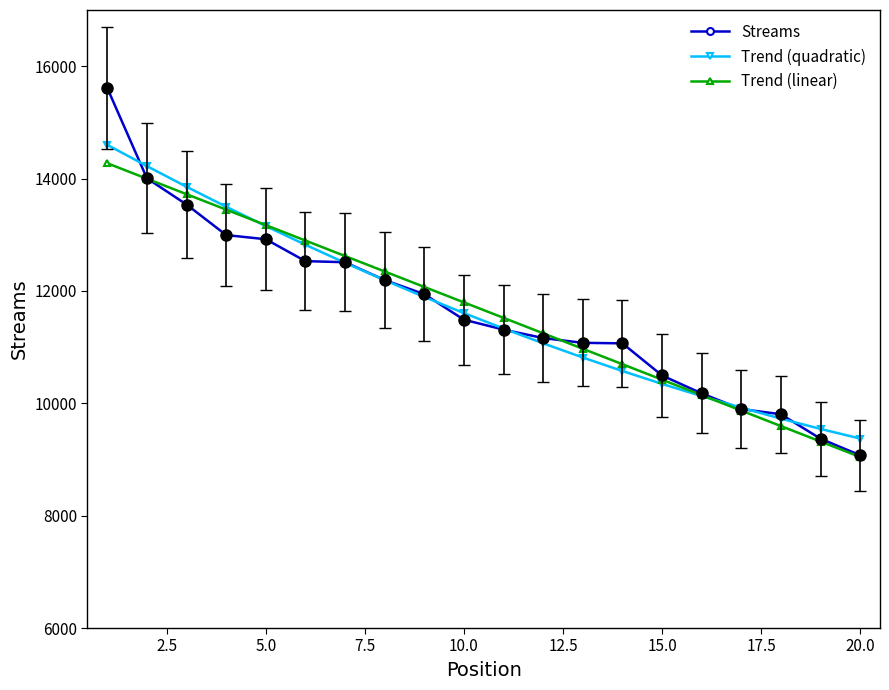

What is the maximum value for Streams?

15611.0